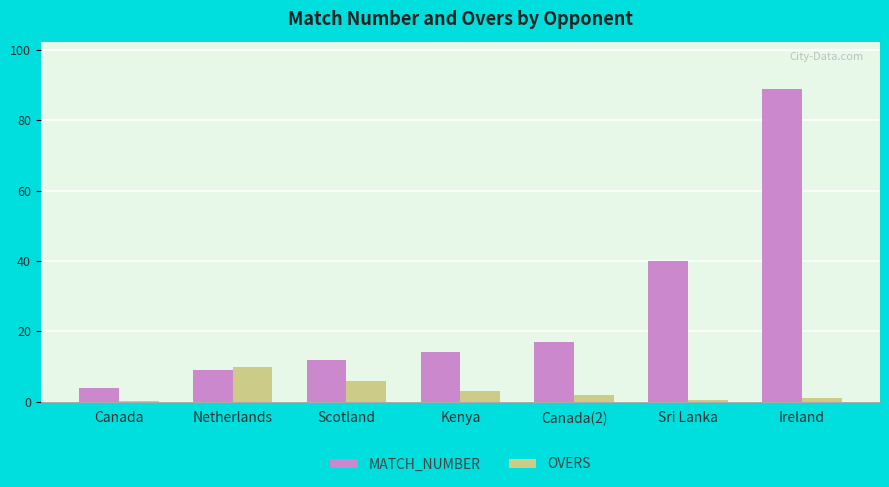

At which label is MATCH_NUMBER closest to 46?

Sri Lanka